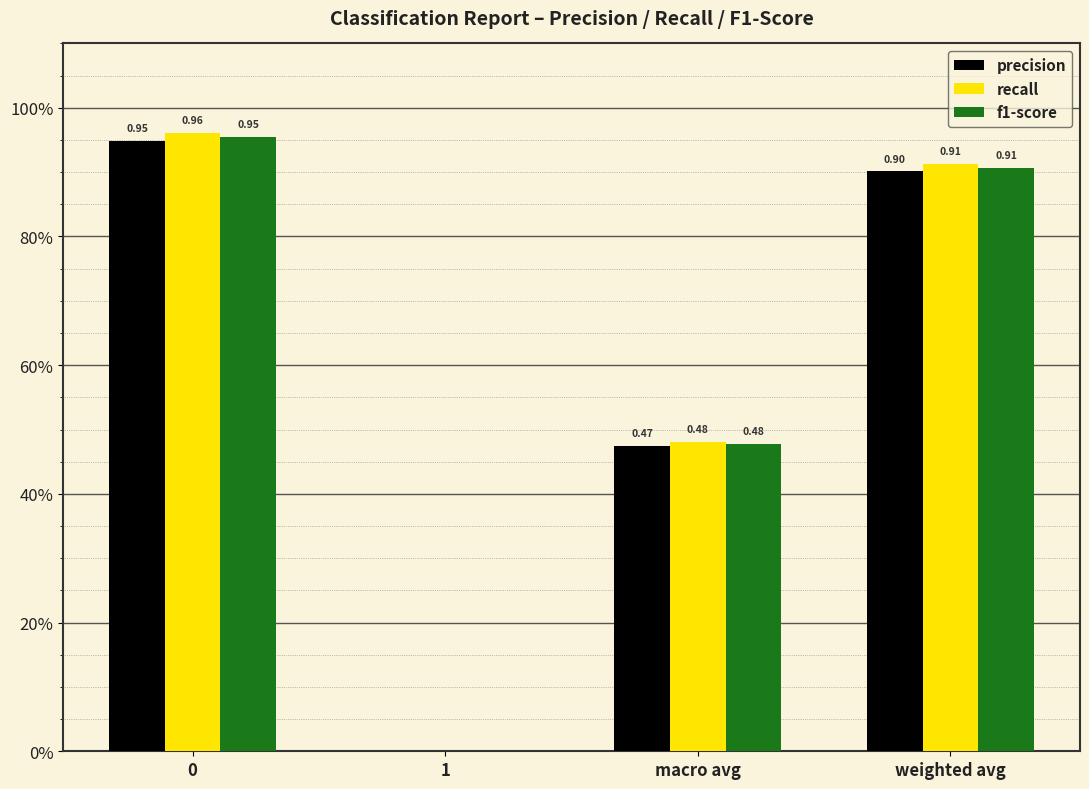

True or false: recall has a value of 0.4 at weighted avg.

False